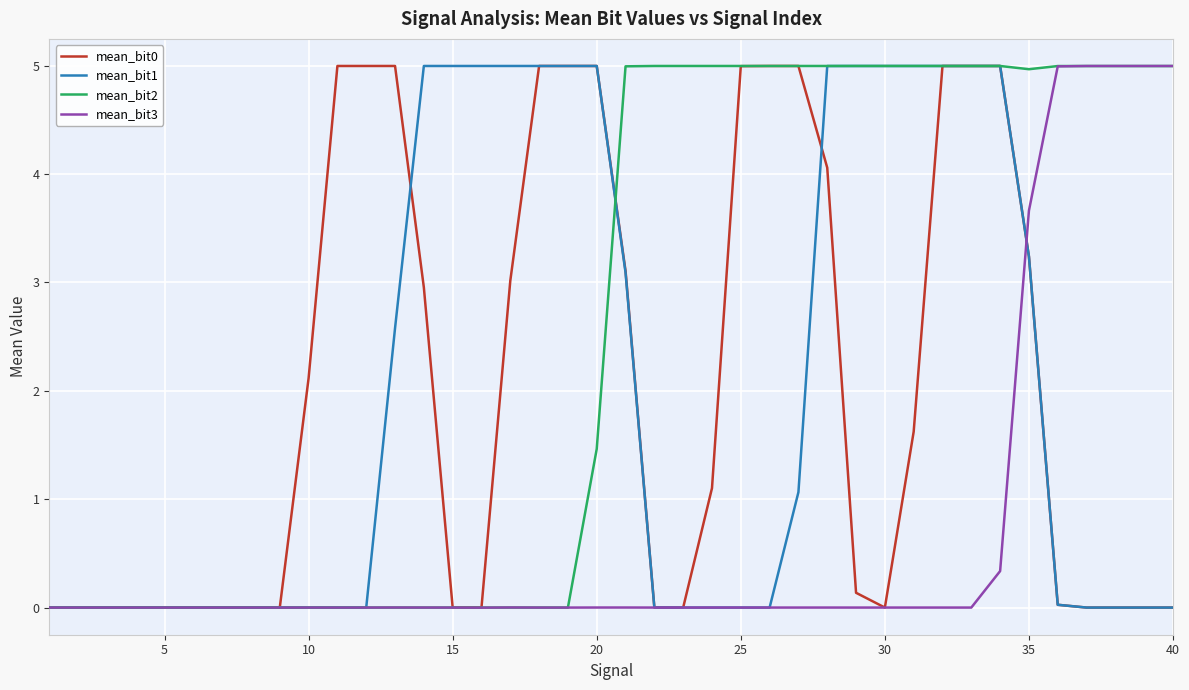

True or false: mean_bit3 and mean_bit0 cross at least once.

True